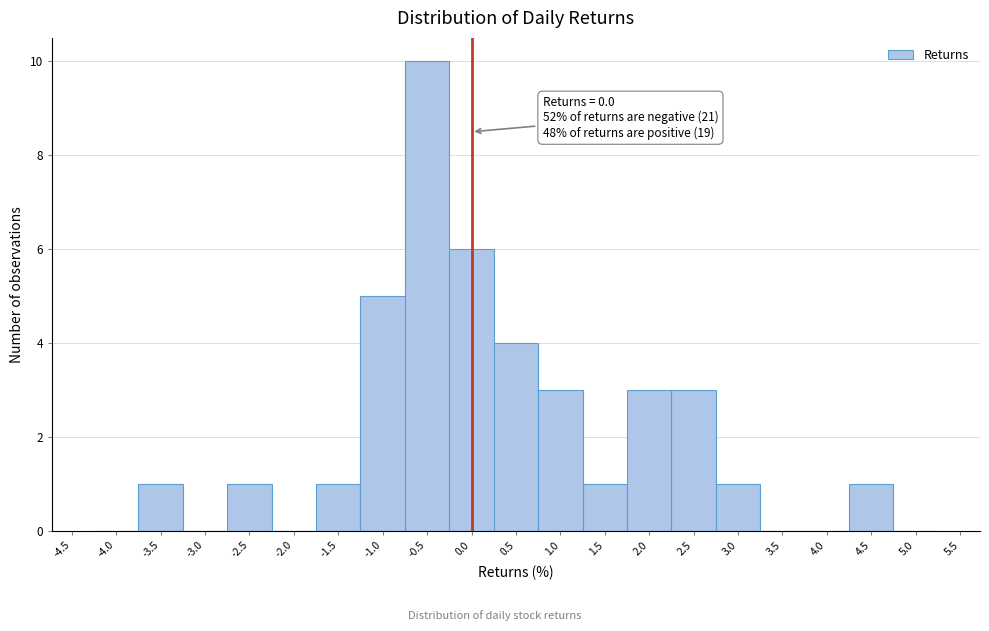

Over which range of the x-axis is the bar tallest?

-0.75 to -0.25